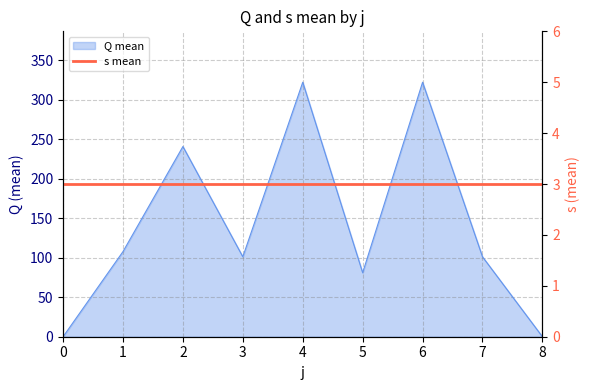

What is the change in value from 4 to 5?

-241.2